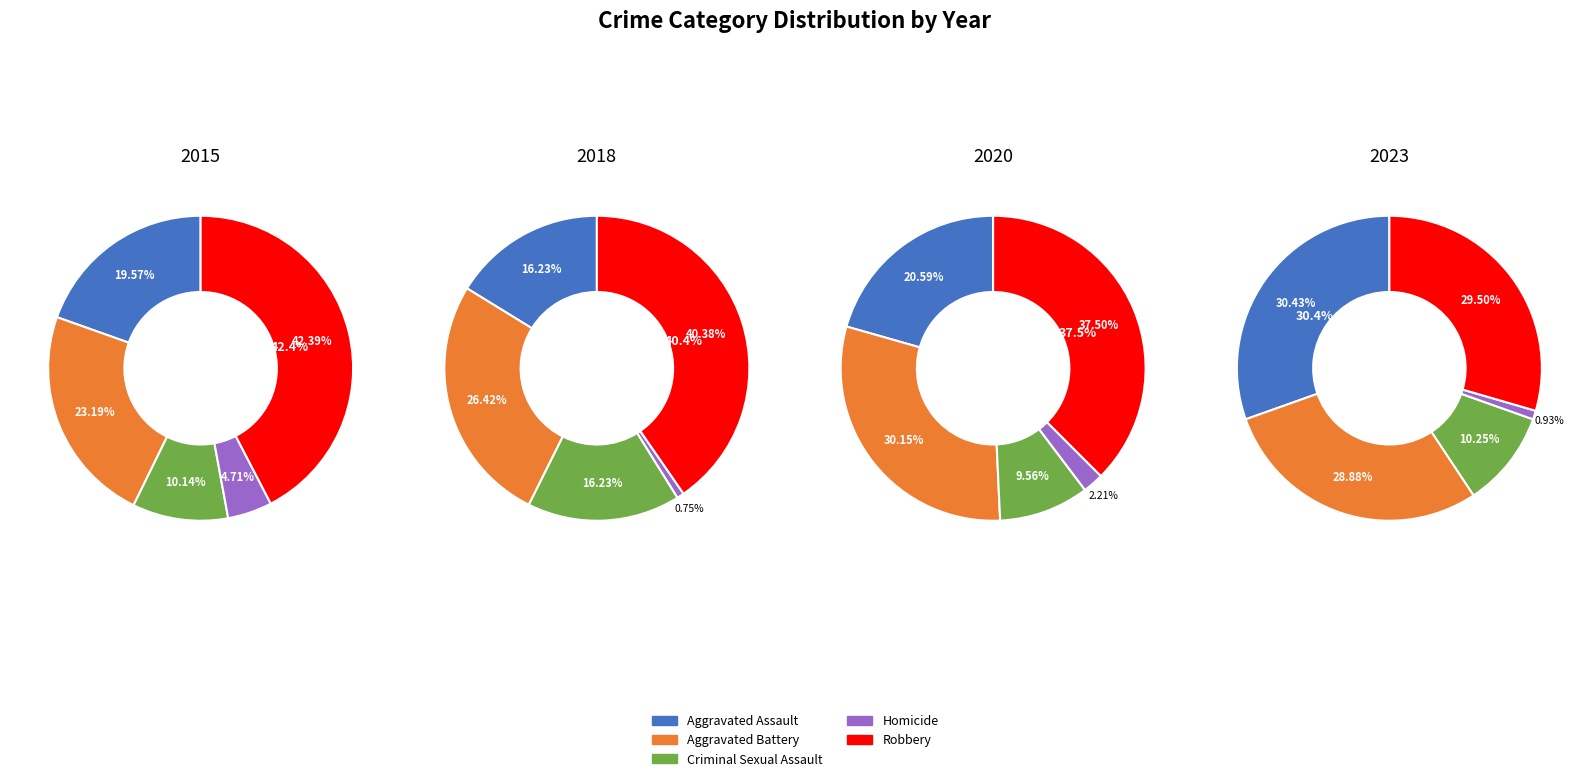

Is it true that 7 is 4% of the pie?

False